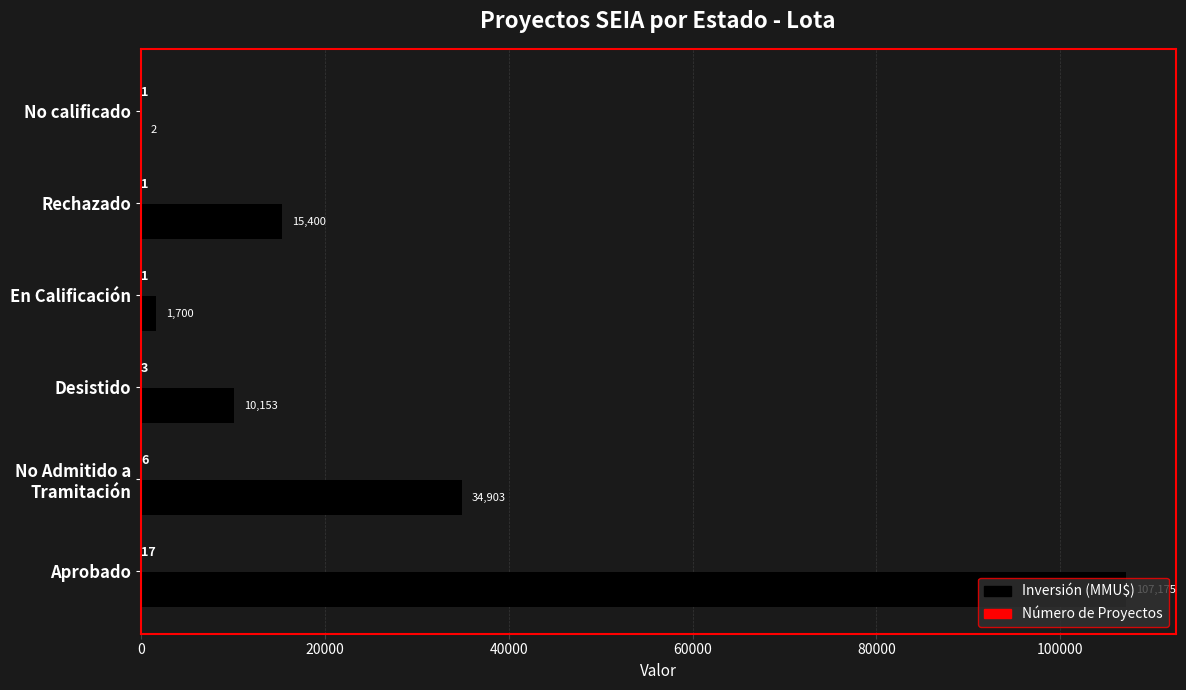

Which series changed the most between Desistido and Rechazado?

Inversión (MMU$)